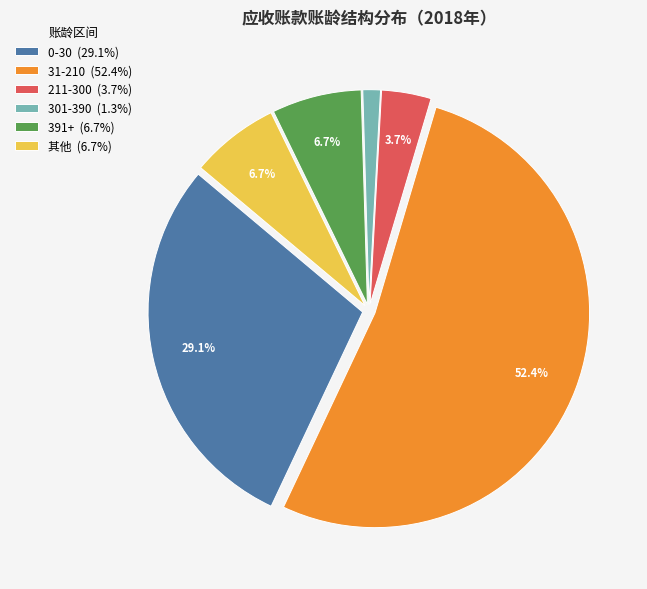

Is there a majority slice in this chart?

Yes